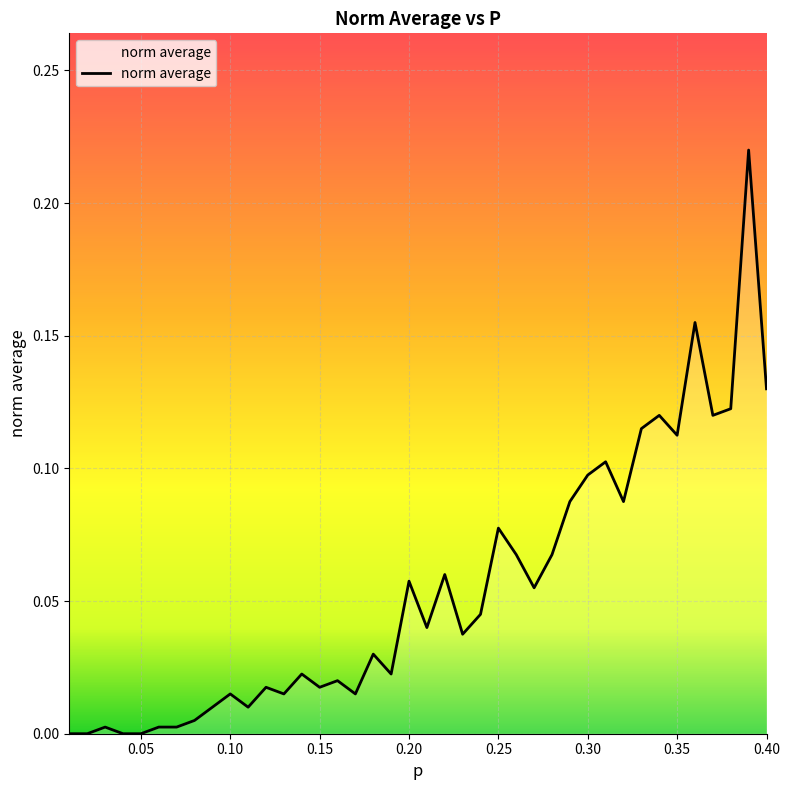

Reading left to right, extract all data points from this chart.

0.0	0.0	0.0	0.0	0.0	0.0	0.0	0.0	0.0	0.0	0.0	0.0	0.0	0.0	0.0	0.0	0.0	0.0	0.0	0.1	0.0	0.1	0.0	0.0	0.1	0.1	0.1	0.1	0.1	0.1	0.1	0.1	0.1	0.1	0.1	0.2	0.1	0.1	0.2	0.1